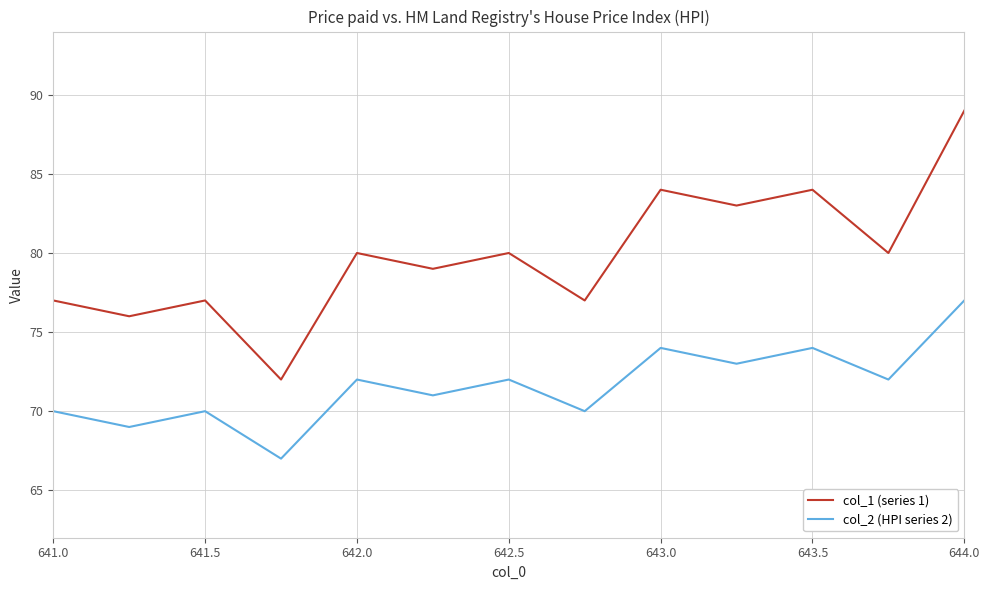

Does the chart display data point markers on the line(s)?

No